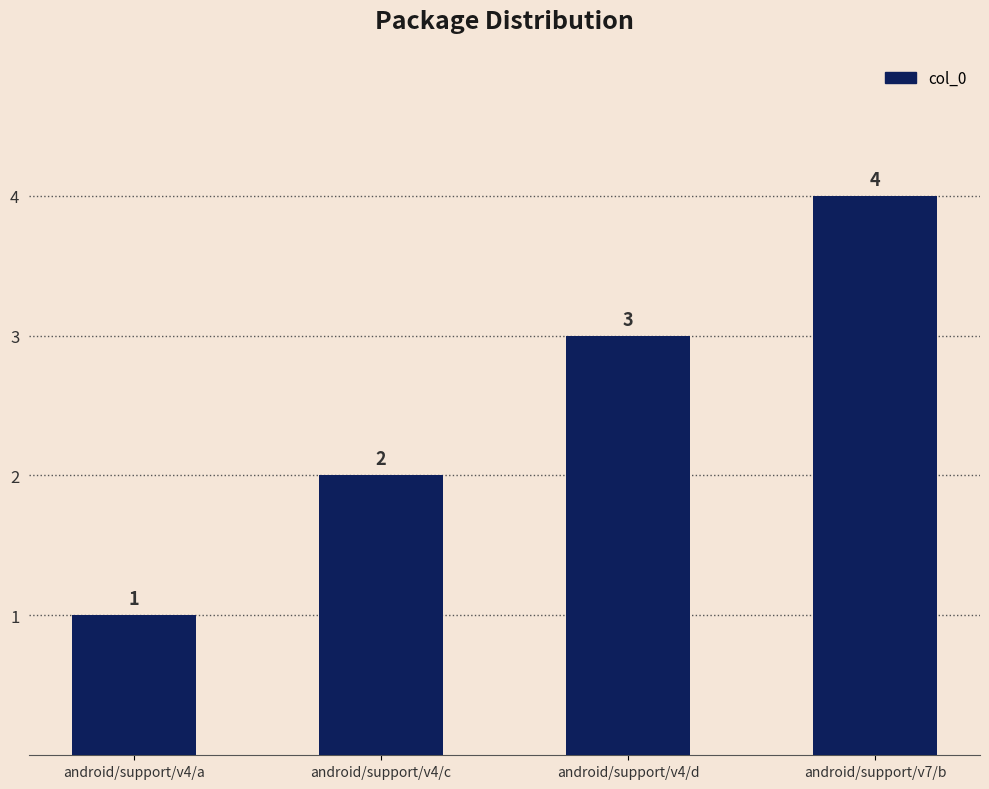

Does the chart contain stacked bars?

No